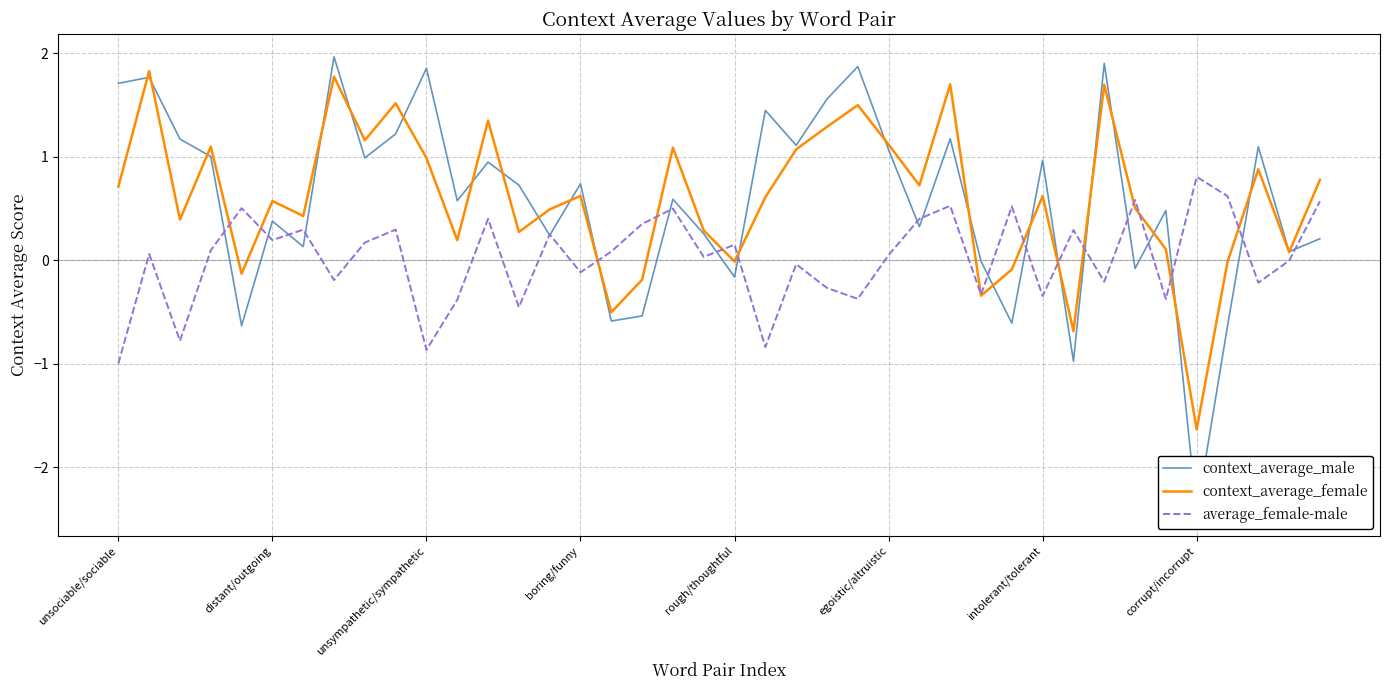

What is the difference between the maximum and second lowest values in the context_average_female series?

2.5